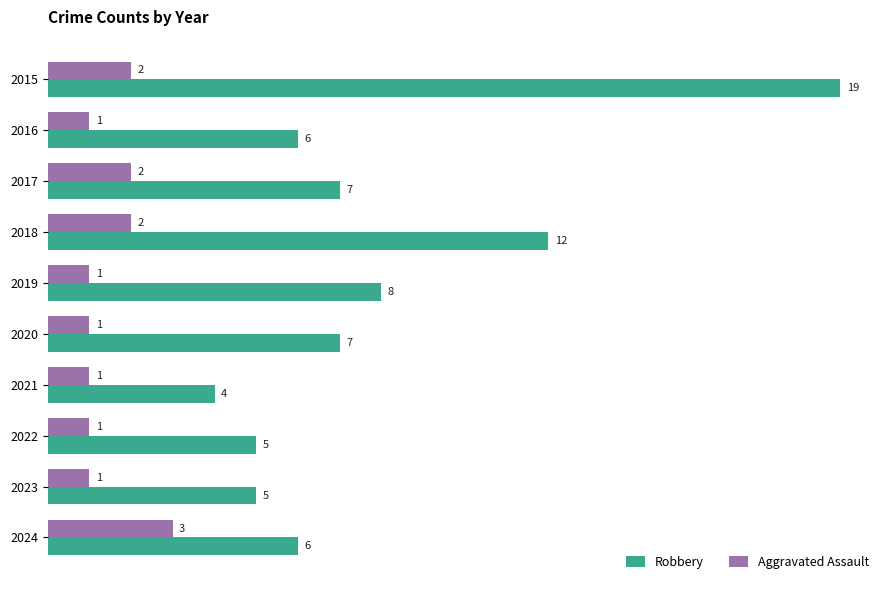

List the series in order of their peak value, highest first.

Robbery, Aggravated Assault